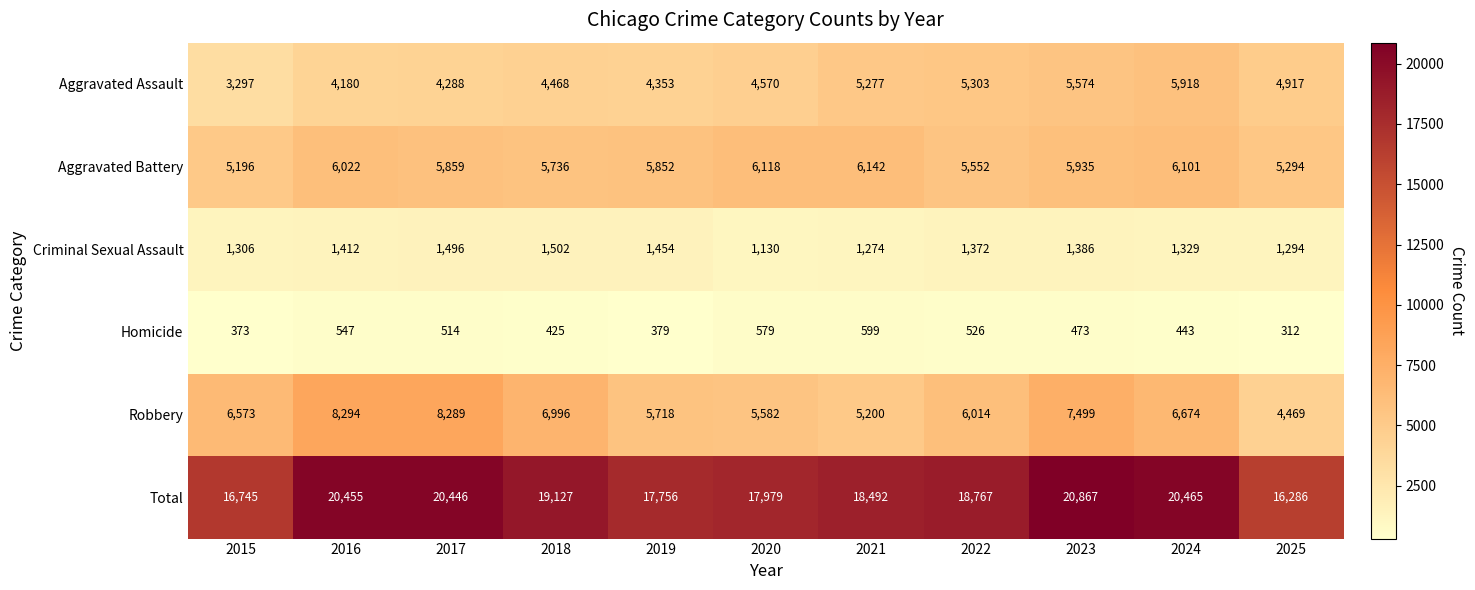

Which series has the largest range (max minus min)?

Total